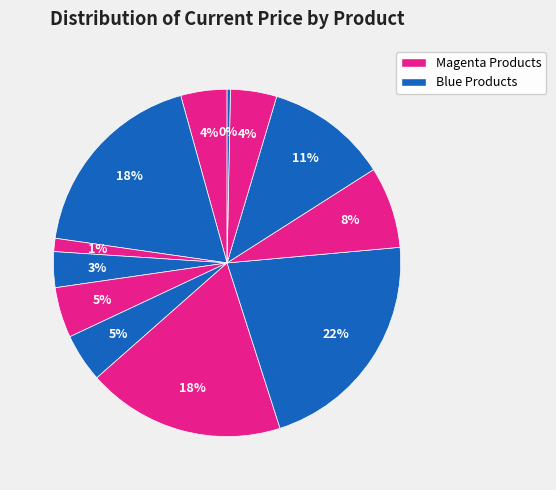

How many slices are in this pie chart?

12